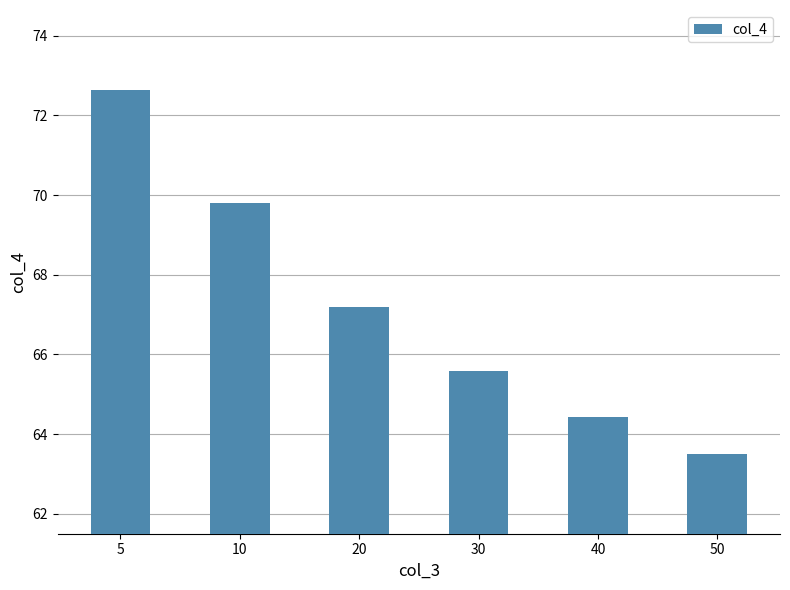

What is the difference between the values at 5 and 30?

7.1